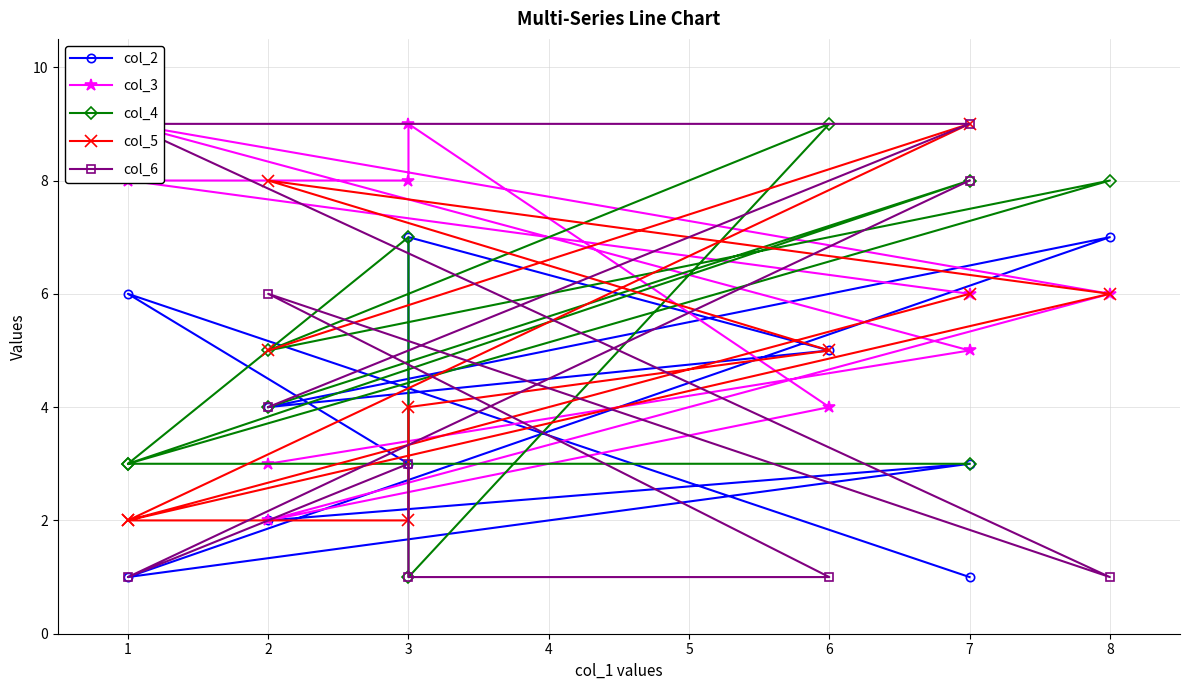

True or false: col_2 and col_4 intersect in this chart.

True